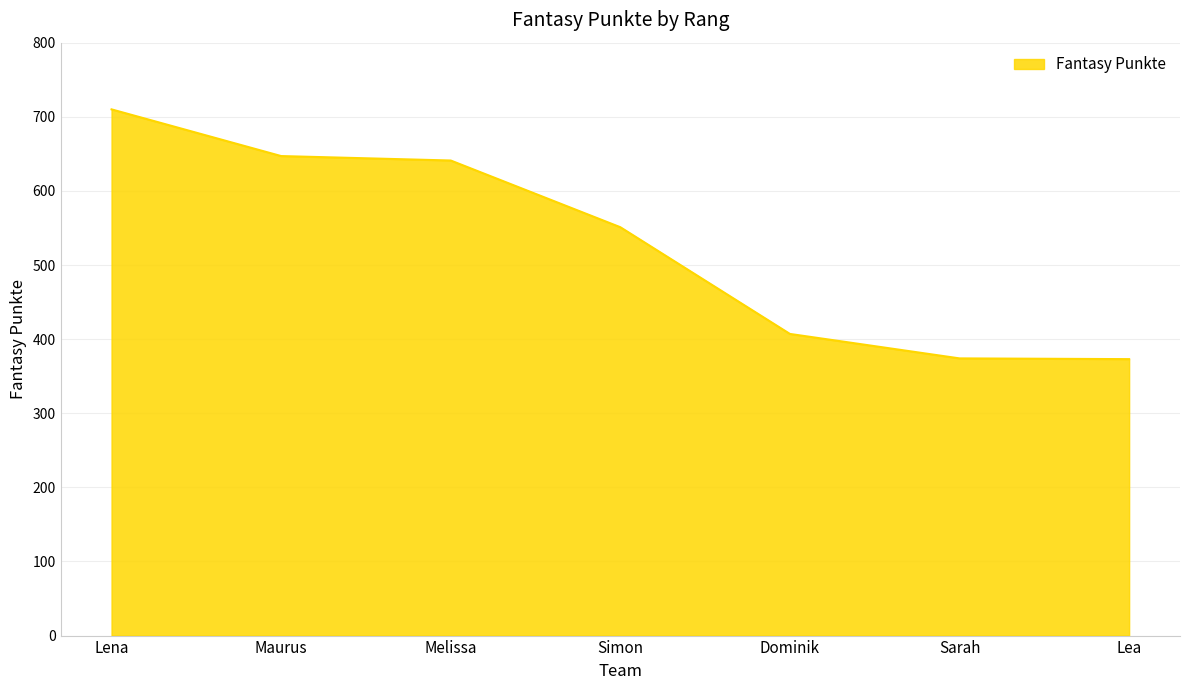

What is the smallest value displayed?

373